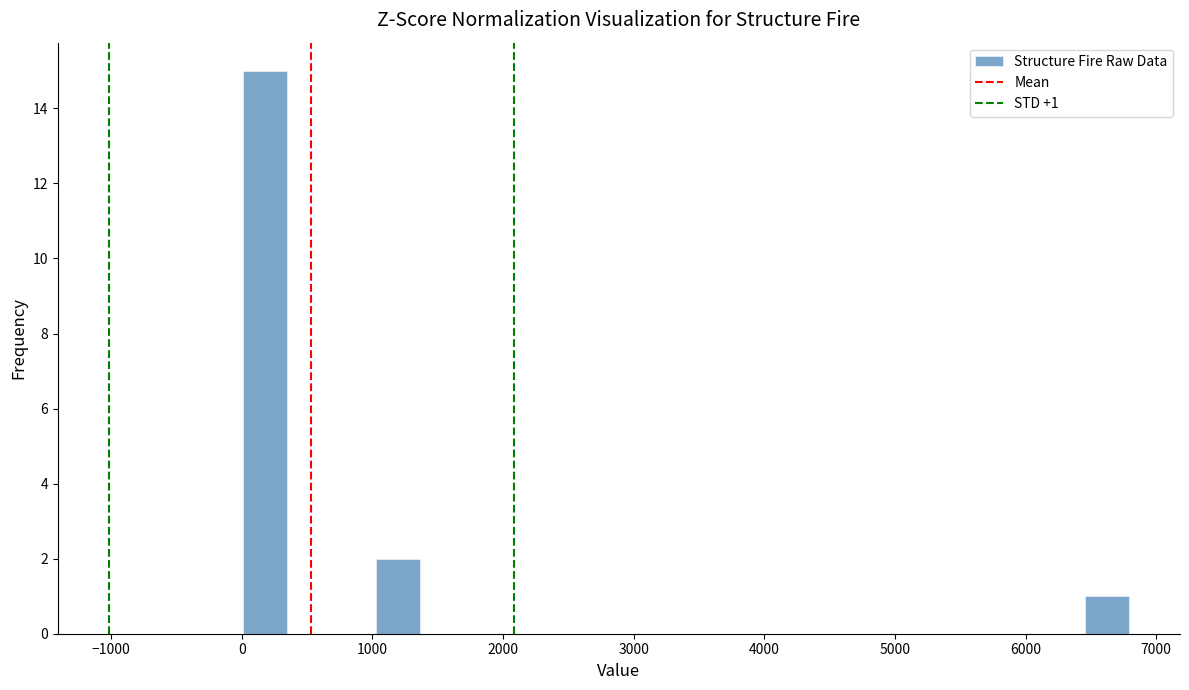

Read against the x-axis, roughly where is the centre of the tallest bar?

200